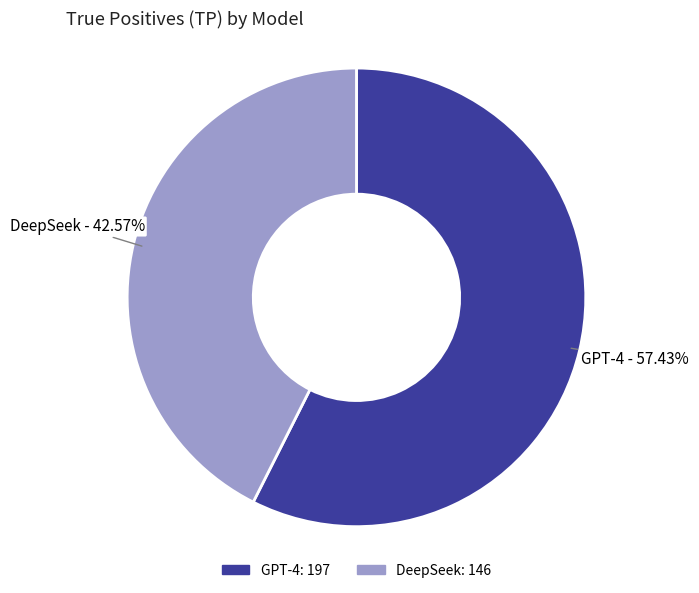

Which category has the biggest portion of the pie?

GPT-4